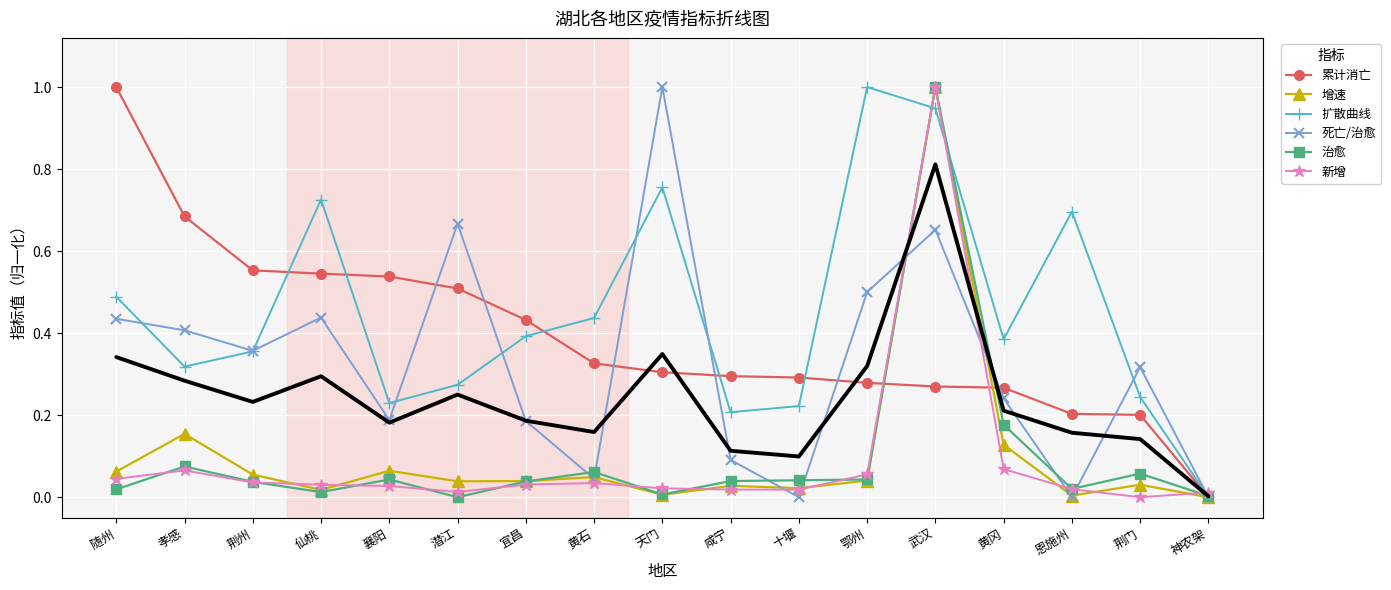

List the labels in order of 增速 value, largest first.

武汉, 孝感, 黄冈, 襄阳, 随州, 荆州, 黄石, 鄂州, 宜昌, 潜江, 荆门, 咸宁, 十堰, 仙桃, 天门, 恩施州, 神农架